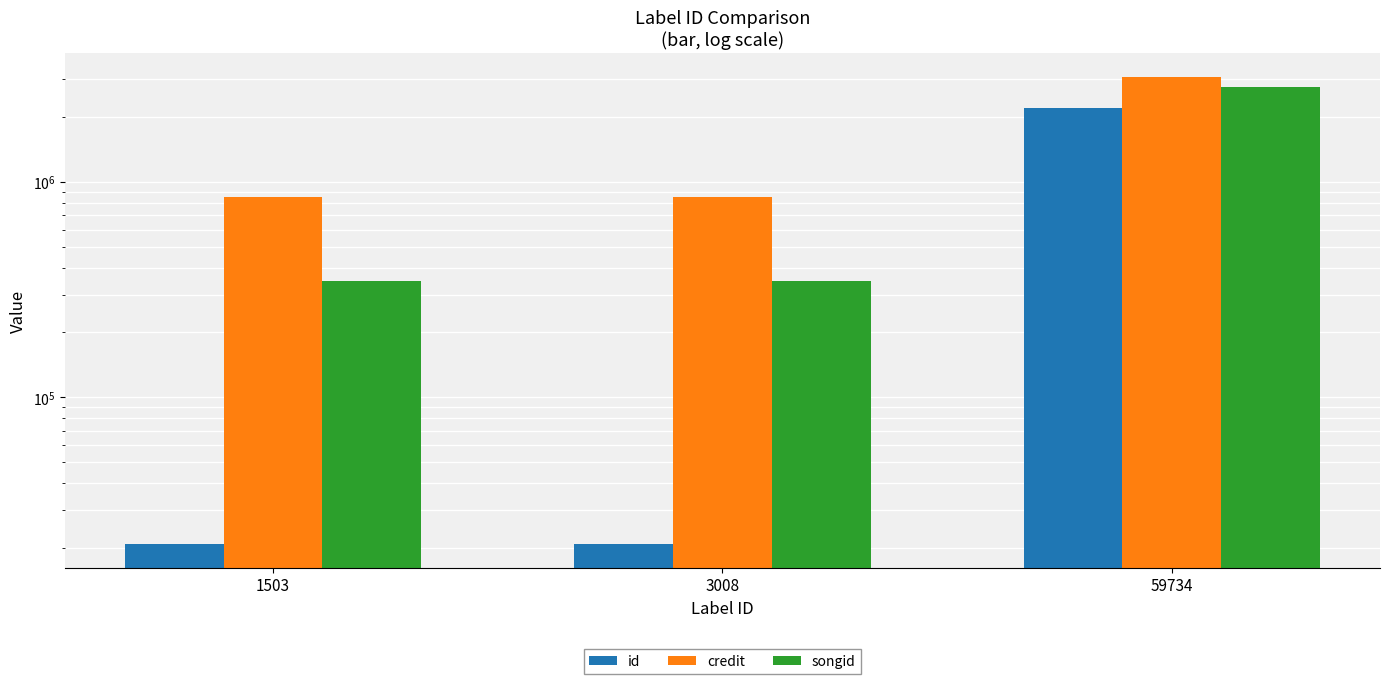

The songid series shows 2758108 at 59734. True or false?

True